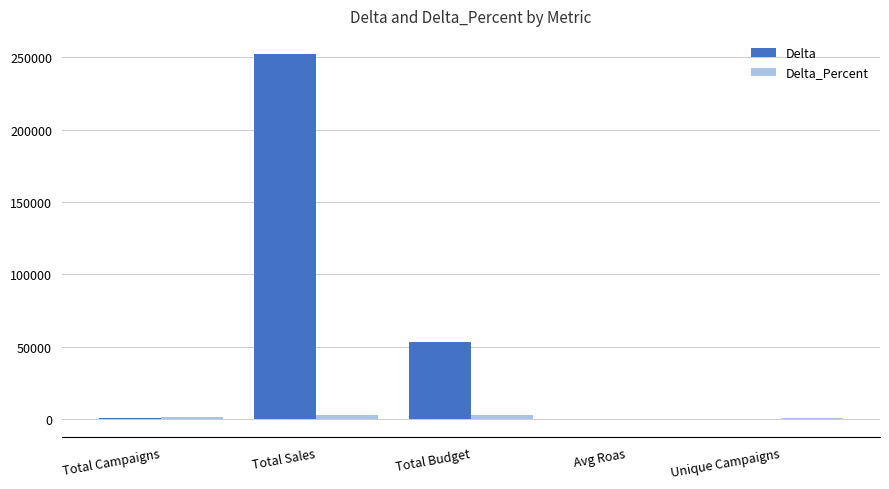

What is the total value across all series at Avg Roas?

-9.0